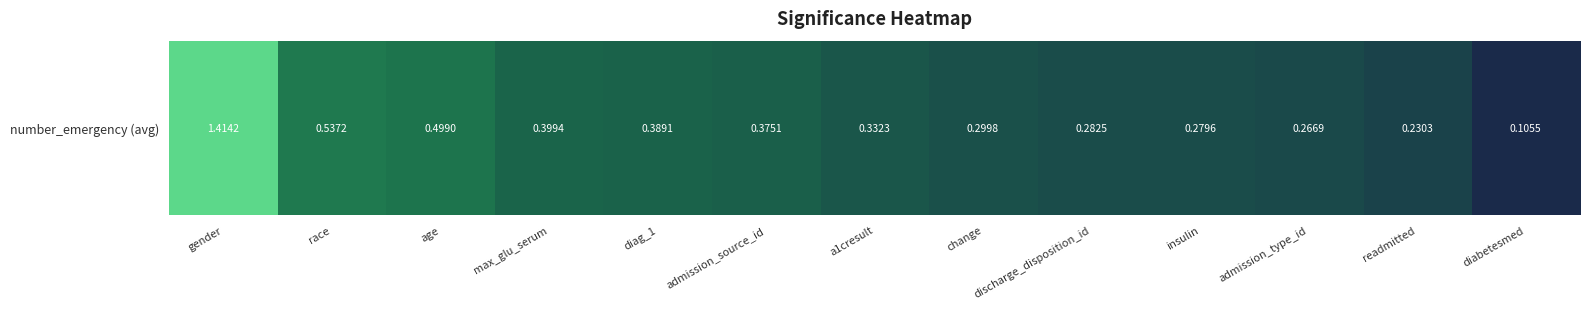

How many distinct data groups are displayed?

1